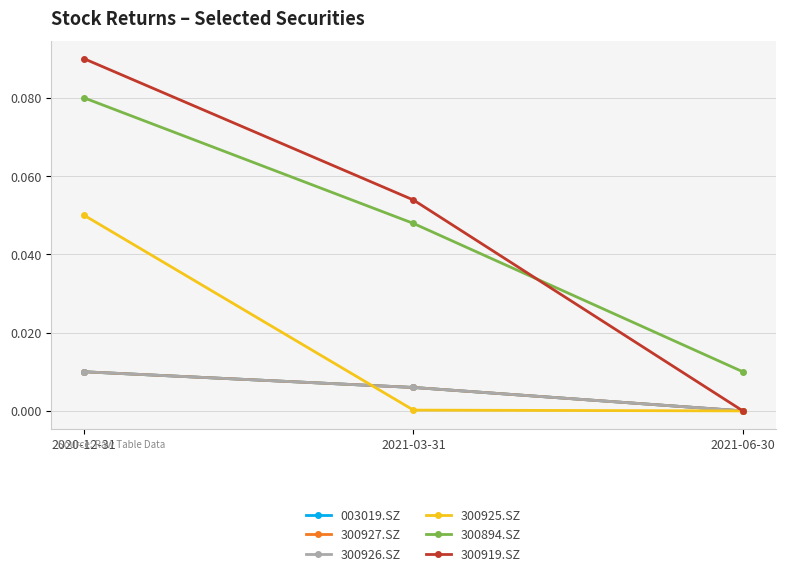

True or false: 300927.SZ has a value of 0.0 at 2021-06-30.

False